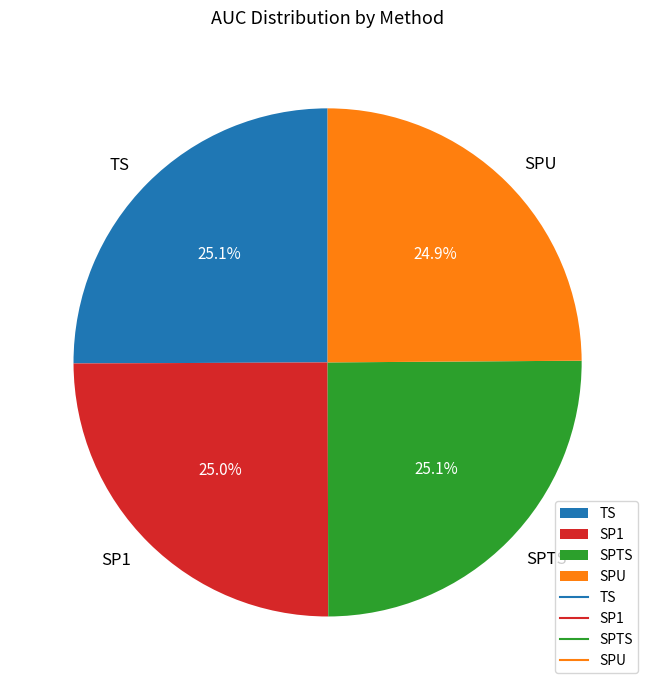

True or false: TS accounts for 25% of the total.

True